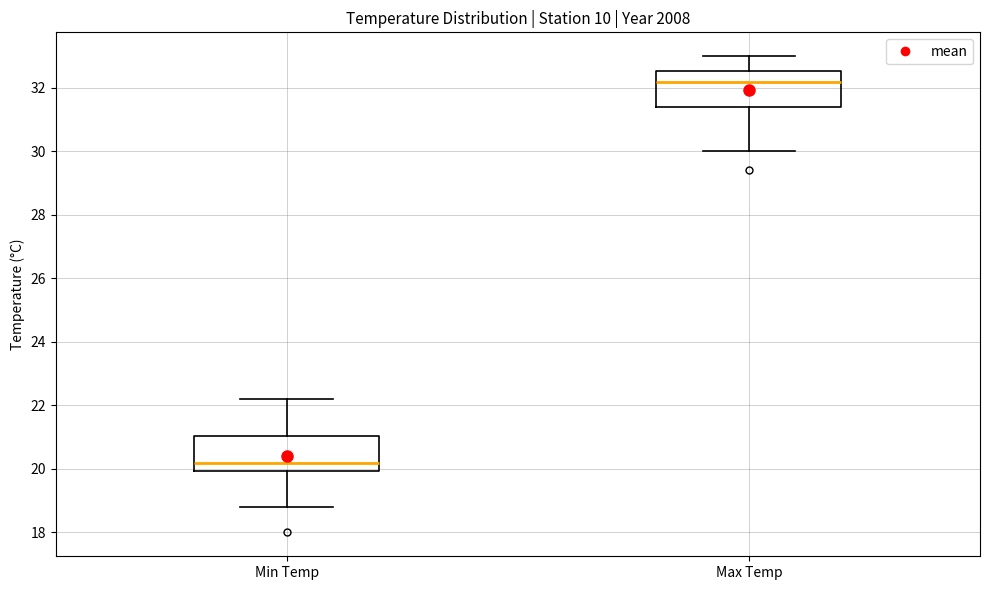

Where is the lower edge of the box for Max Temp on the y-axis? The values are not printed on the chart, so give them approximately, as read against the axis.

31.4